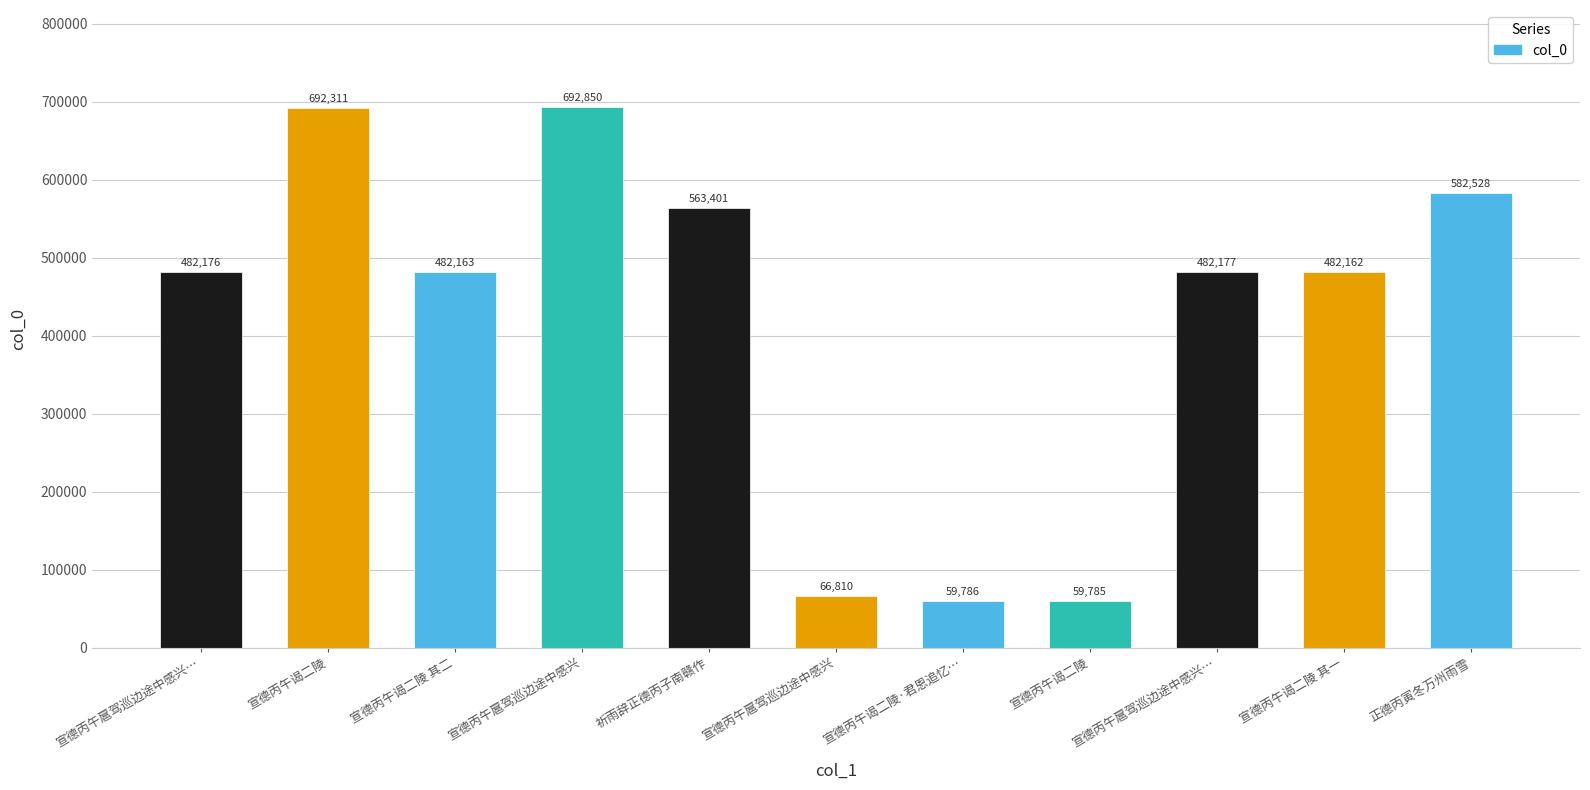

Count the number of data series in this chart.

1